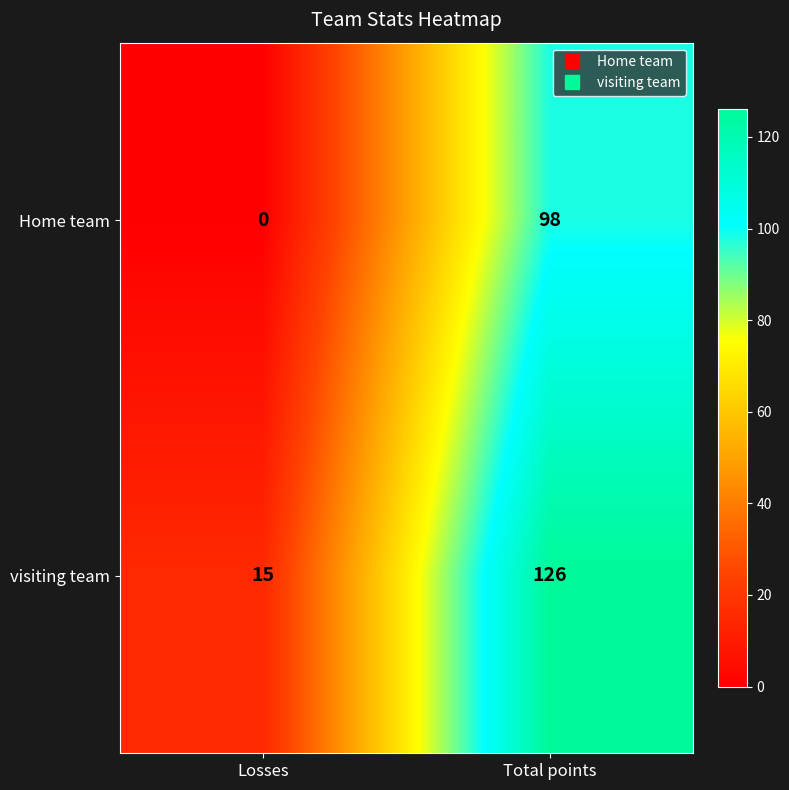

What is the total value across all series at Losses?

15